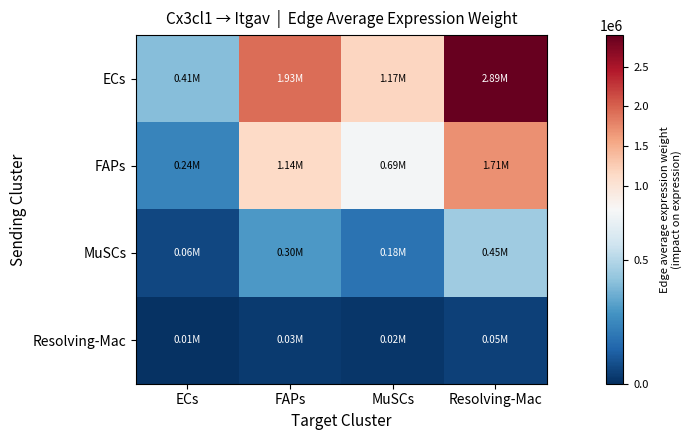

Reading right to left, list all the values displayed in this chart.

ECs: Resolving-Mac=2894186.6	MuSCs=1172155.8	FAPs=1927842.9	ECs=407406.5
FAPs: Resolving-Mac=1707512.1	MuSCs=691548.4	FAPs=1137388.7	ECs=240361.6
MuSCs: Resolving-Mac=453856.4	MuSCs=183813.4	FAPs=302317.7	ECs=63888.1
Resolving-Mac: Resolving-Mac=48554.6	MuSCs=19664.8	FAPs=32342.6	ECs=6834.9